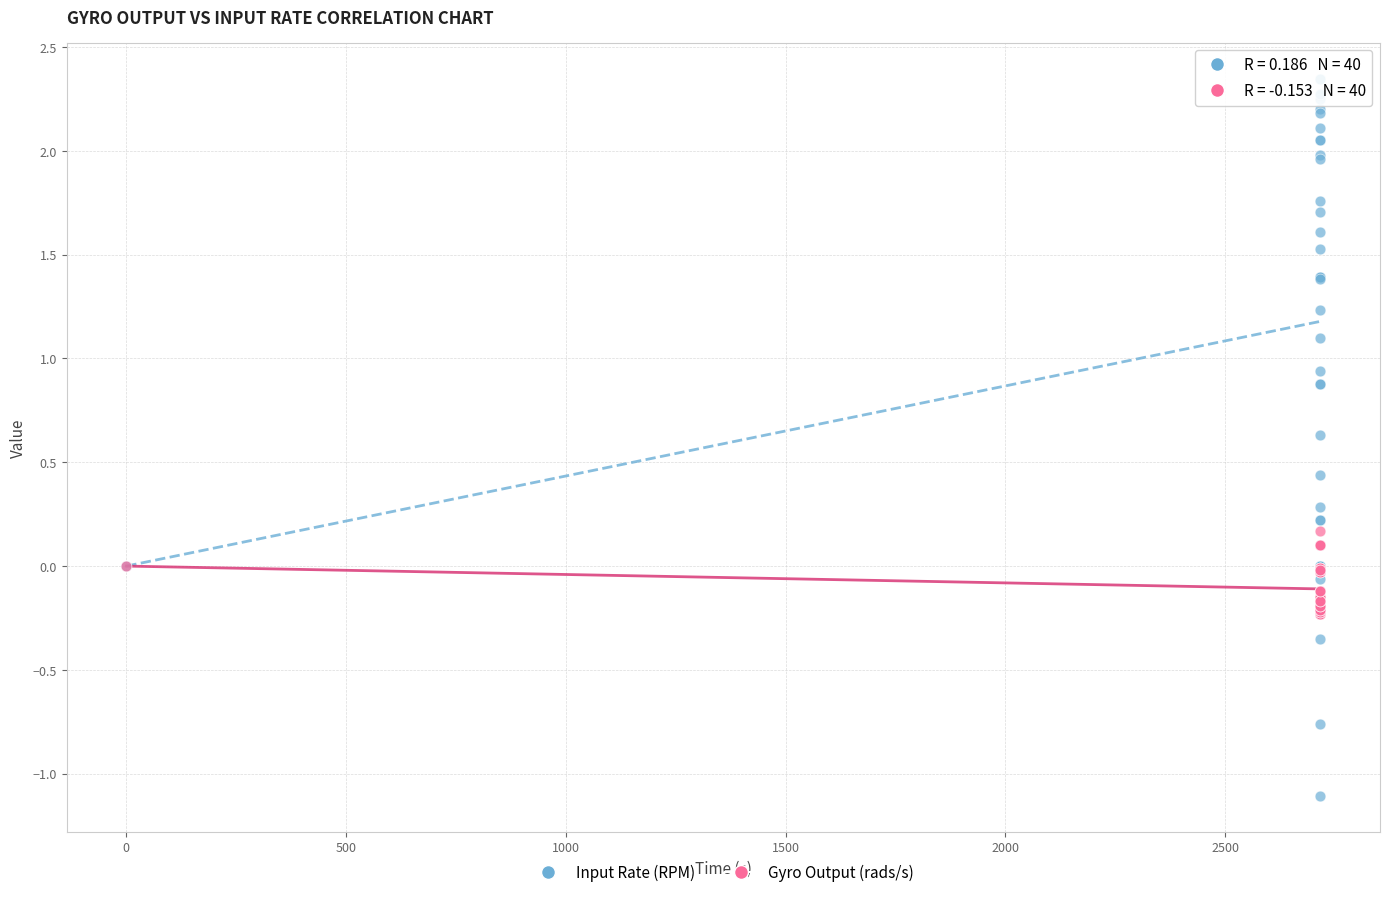

What is the X range (max minus min) for the scatter plot?

2716.6